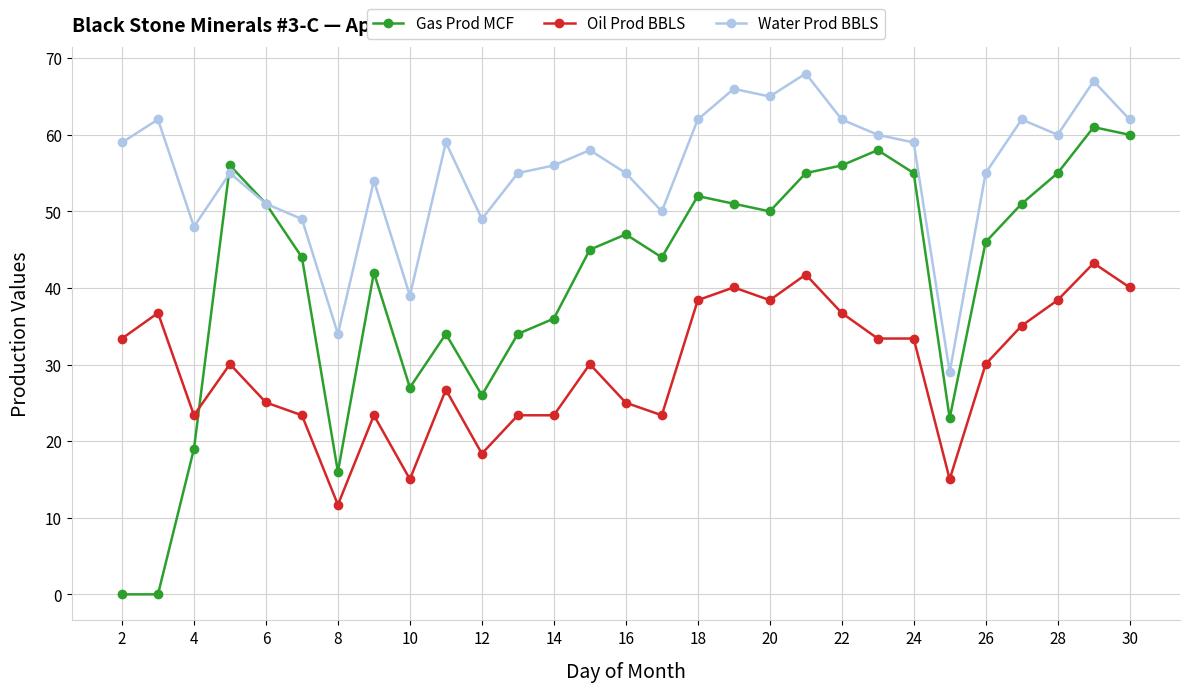

True or false: Water Prod BBLS has more than 1 points higher than both neighbors.

True